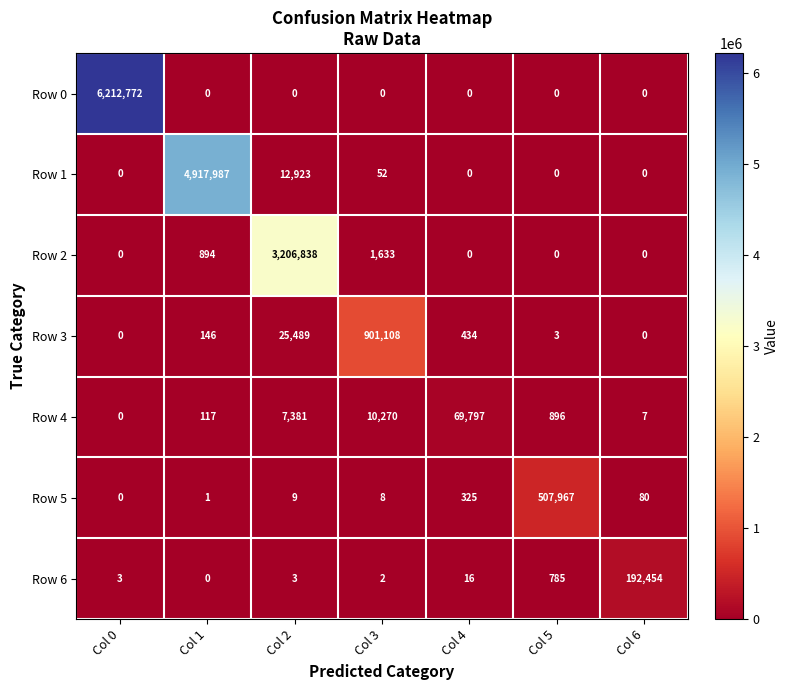

Count the number of data series in this chart.

7